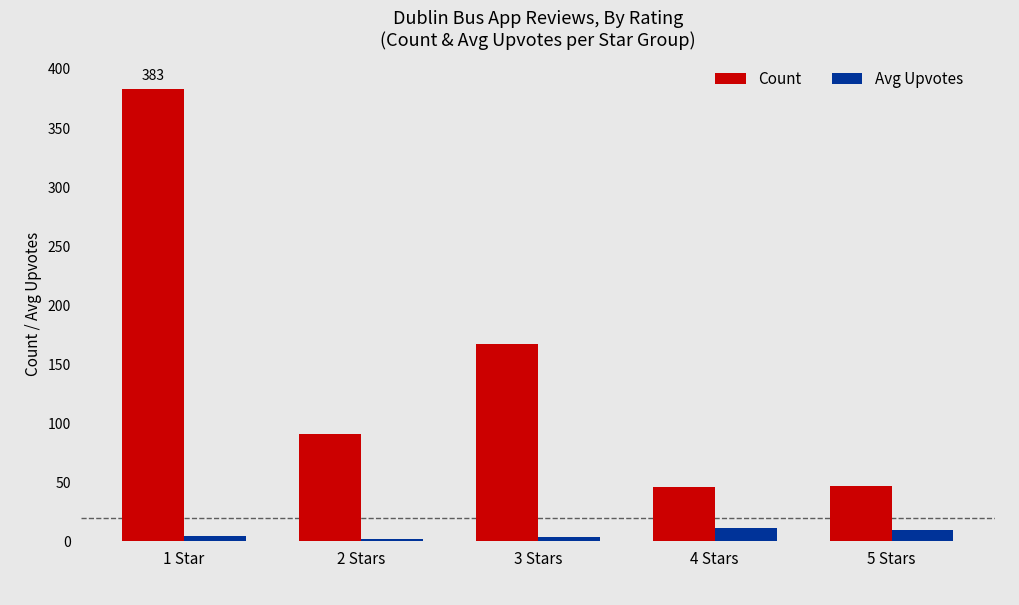

What is the difference between the Avg Upvotes values at 4 Stars and 1 Star?

6.4